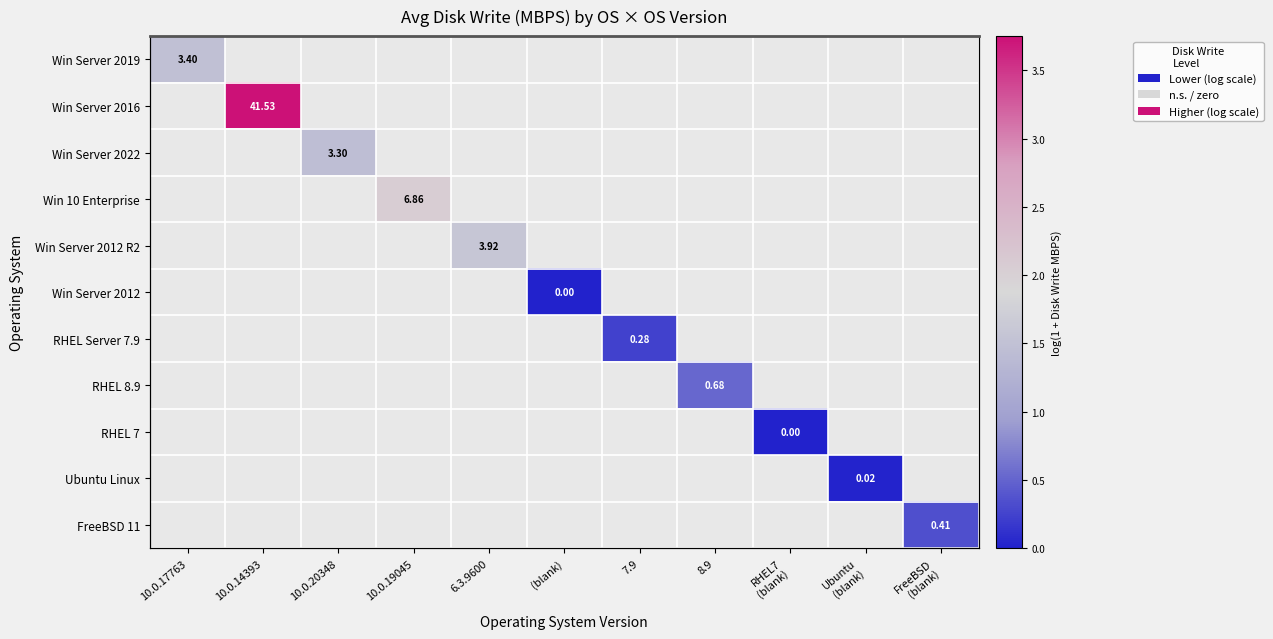

Which label corresponds to the smallest value in the chart?

(blank)